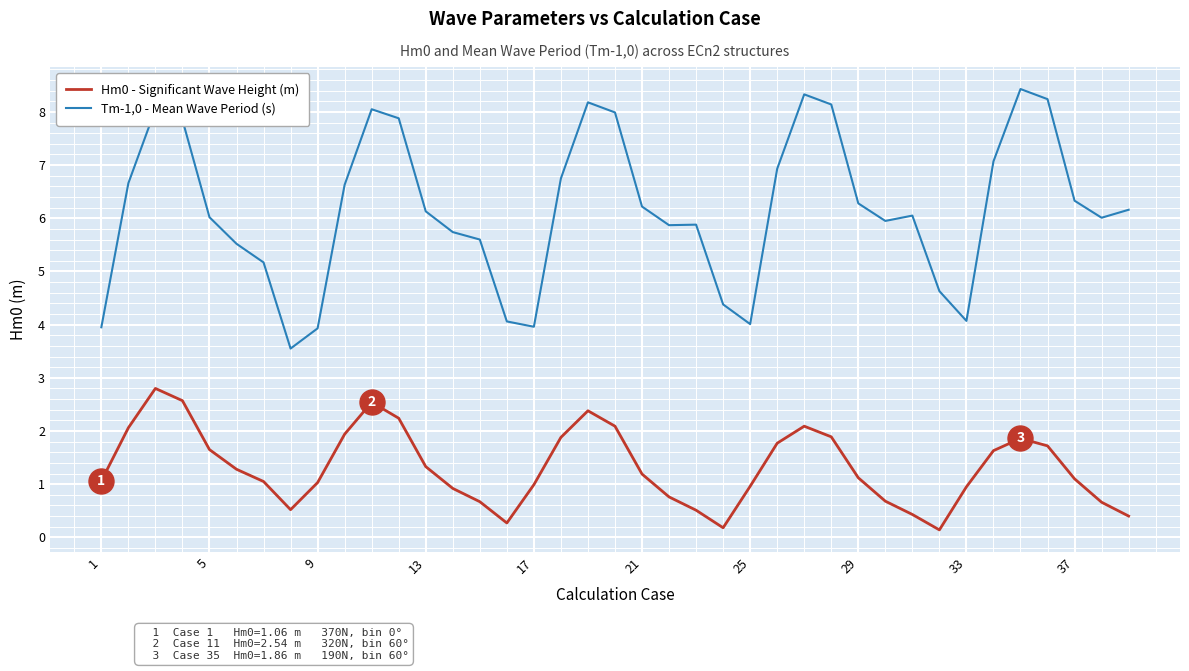

What is the maximum value shown in the chart?

8.4